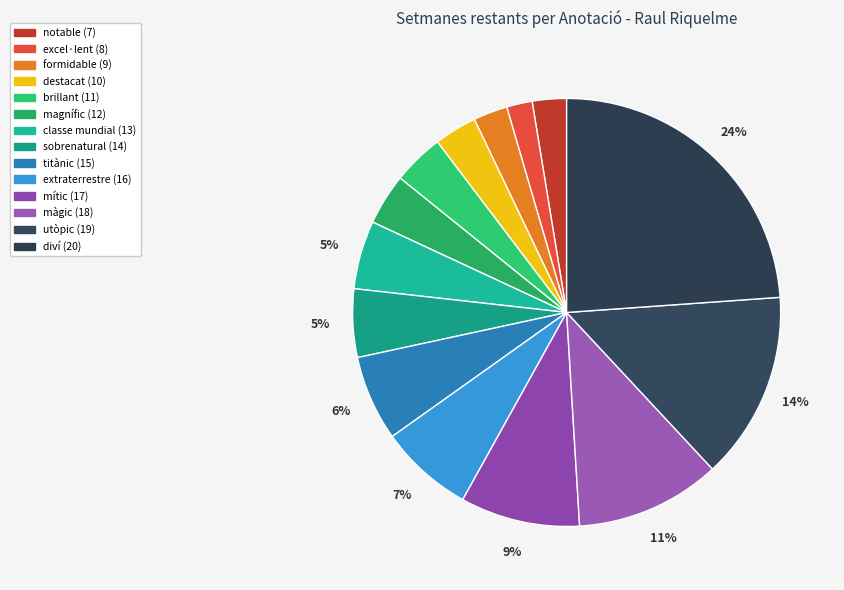

Which has a higher value, extraterrestre (16) or màgic (18)?

màgic (18)